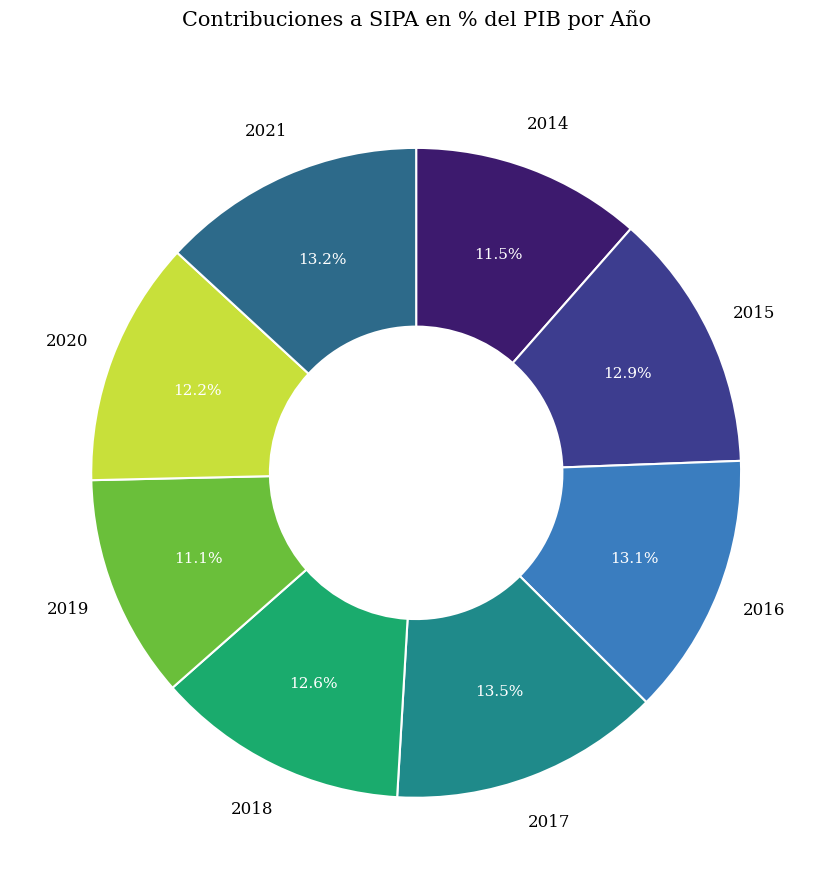

The 2018 slice represents 13% of the pie. True or false?

True